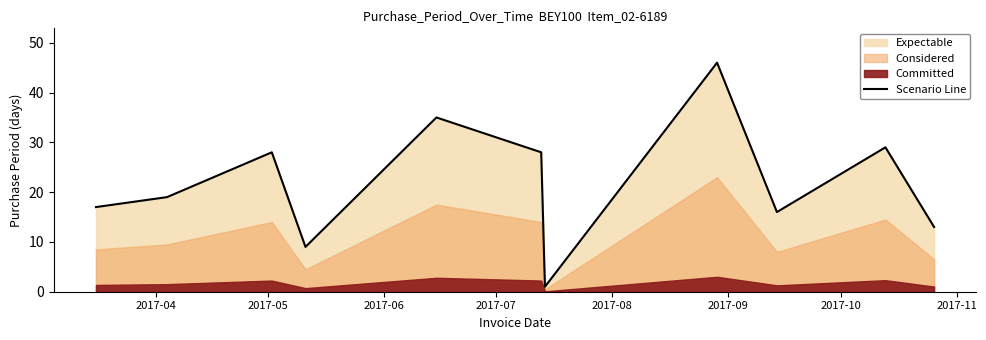

What is the highest value of the Scenario Line series?

46